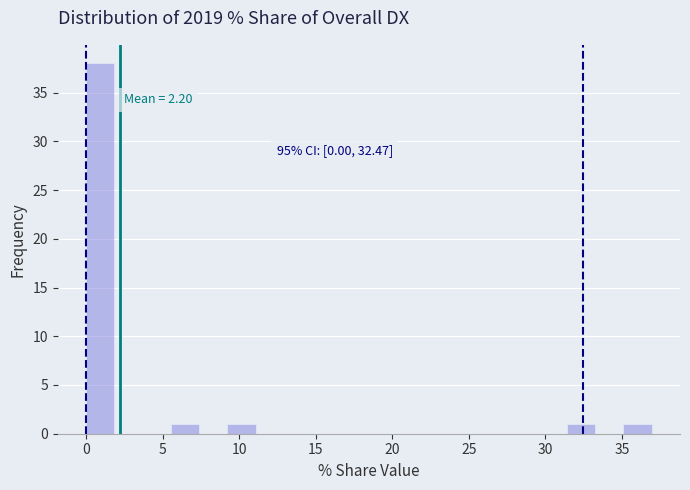

Read against the x-axis, roughly where is the centre of the tallest bar?

1.0